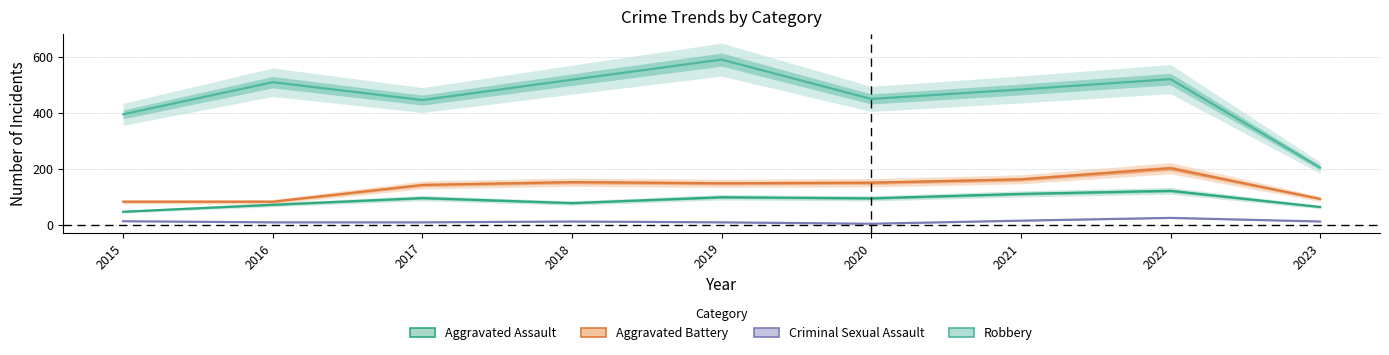

How many interior local peaks does the Criminal Sexual Assault series have?

2